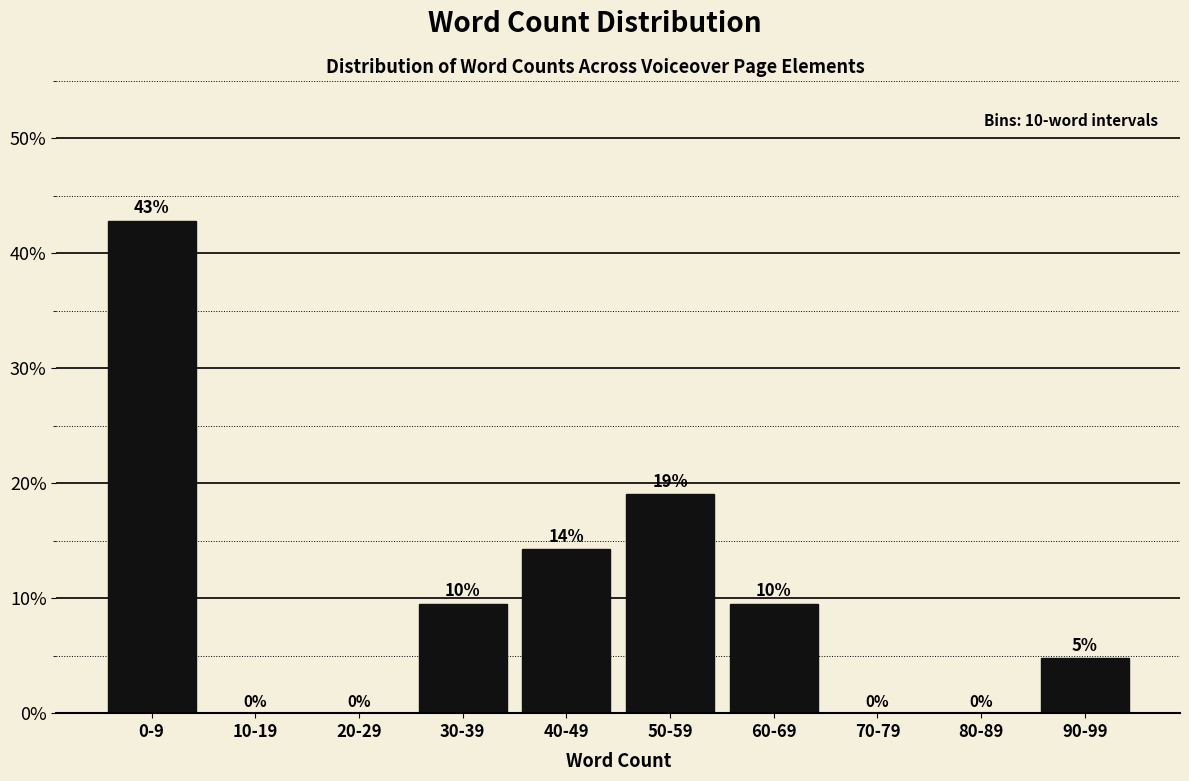

Which label corresponds to the largest value in the chart?

0-9